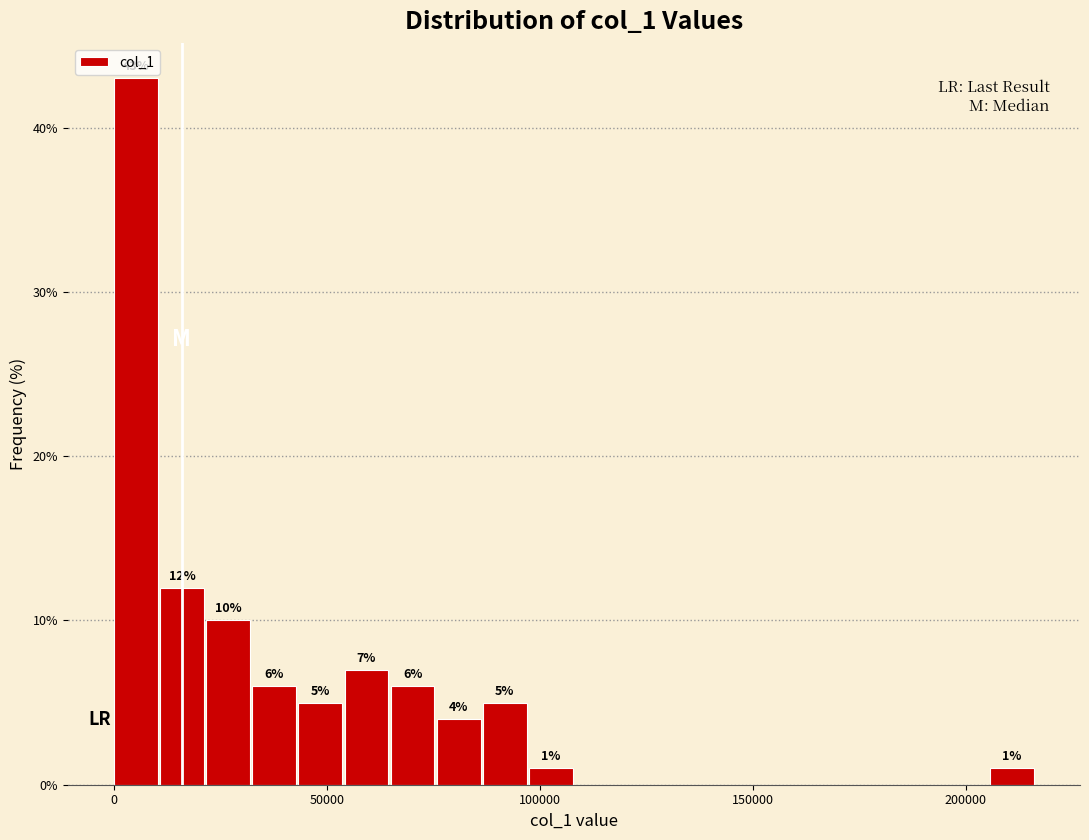

Read against the x-axis, roughly where is the centre of the tallest bar?

5000